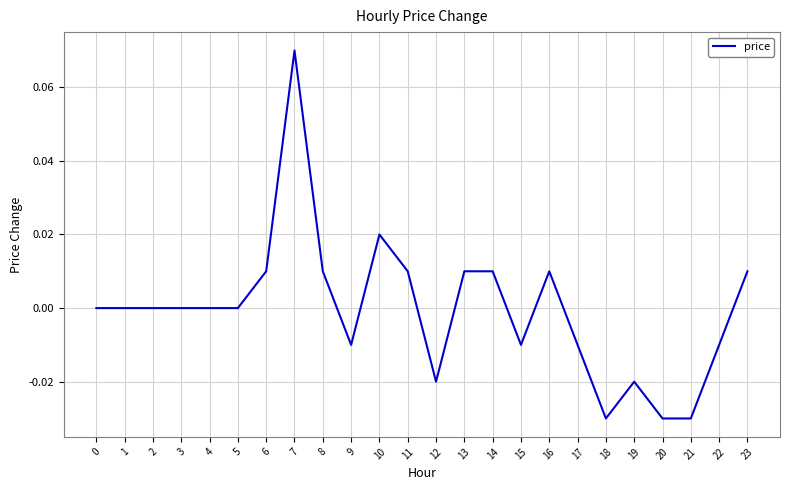

The value at 8 is 0.0. True or false?

True